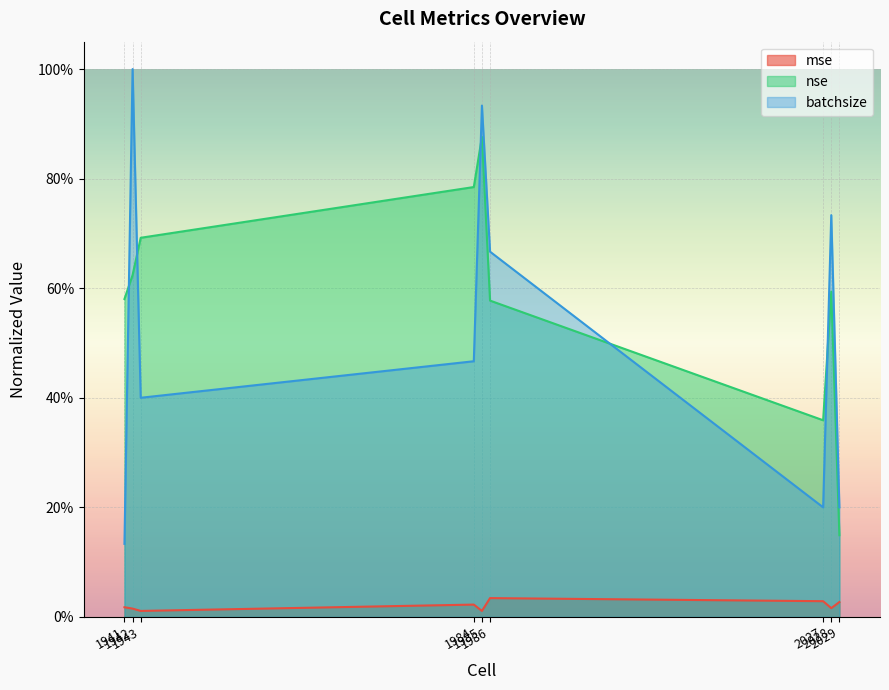

Reading right to left, transcribe all the data shown in this chart.

mse: 0.0	0.0	0.0	0.0	0.0	0.0	0.0	0.0	0.0
nse: 0.1	0.6	0.4	0.6	0.9	0.8	0.7	0.6	0.6
batchsize: 0.2	0.7	0.2	0.7	0.9	0.5	0.4	1.0	0.1